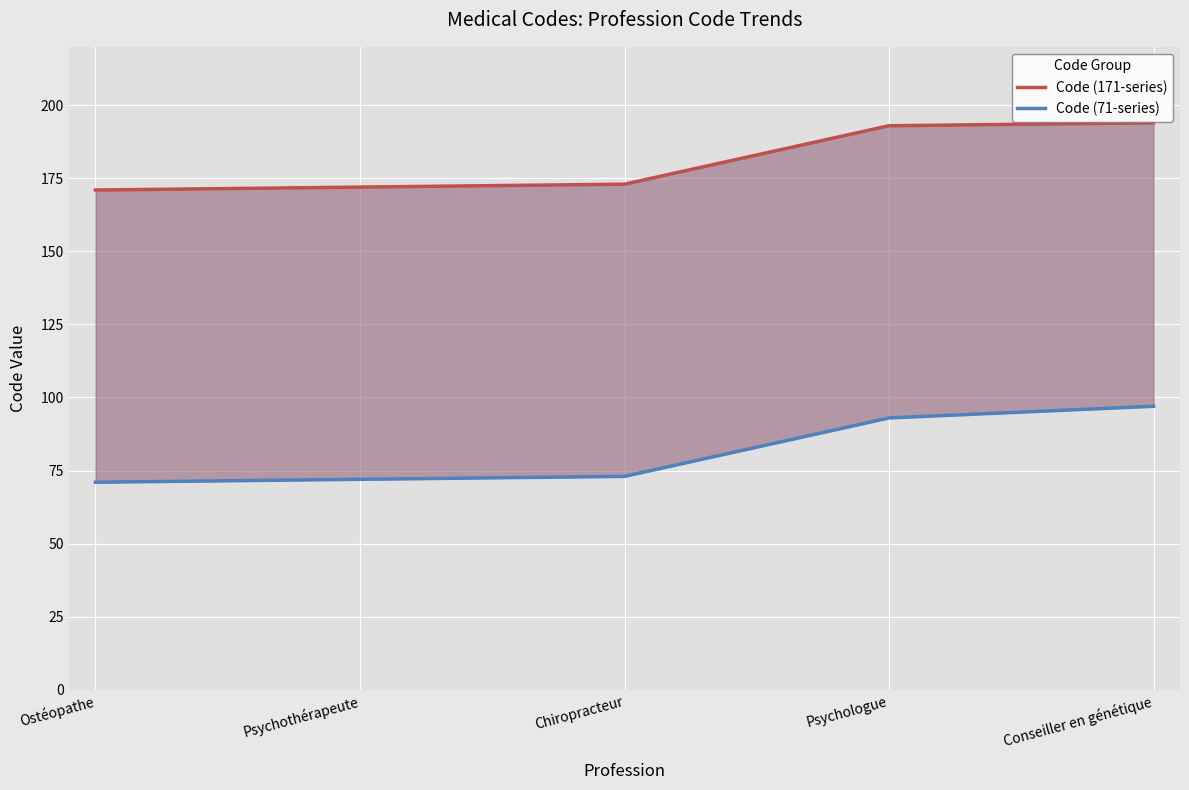

Reading left to right, what are all the values shown in this chart?

Code (171-series): Ostéopathe=171	Psychothérapeute=172	Chiropracteur=173	Psychologue=193	Conseiller en génétique=194
Code (71-series): Ostéopathe=71	Psychothérapeute=72	Chiropracteur=73	Psychologue=93	Conseiller en génétique=97